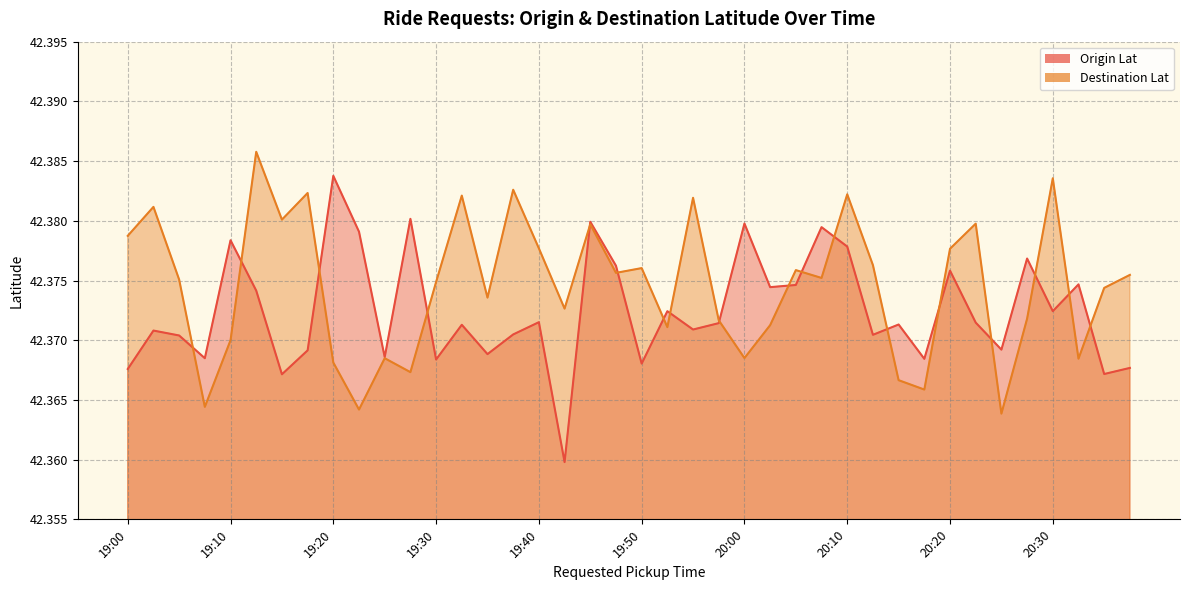

Which series has the widest spread of values?

Origin Lat